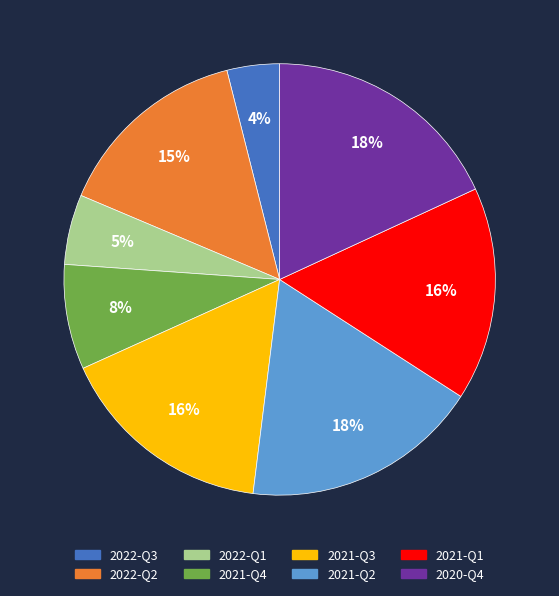

Does 2022-Q1 account for over 50% of the chart?

No